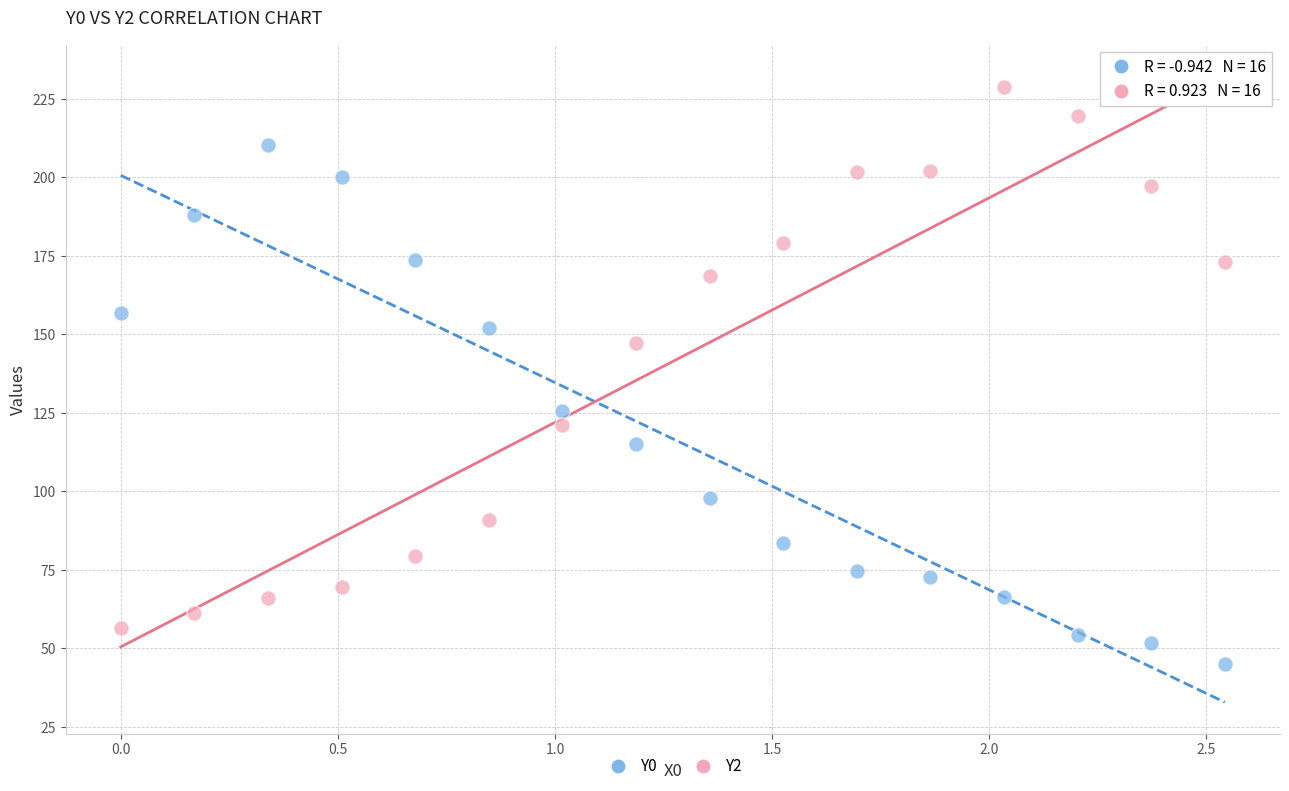

What are all the series names shown in the legend?

Y0, Y2